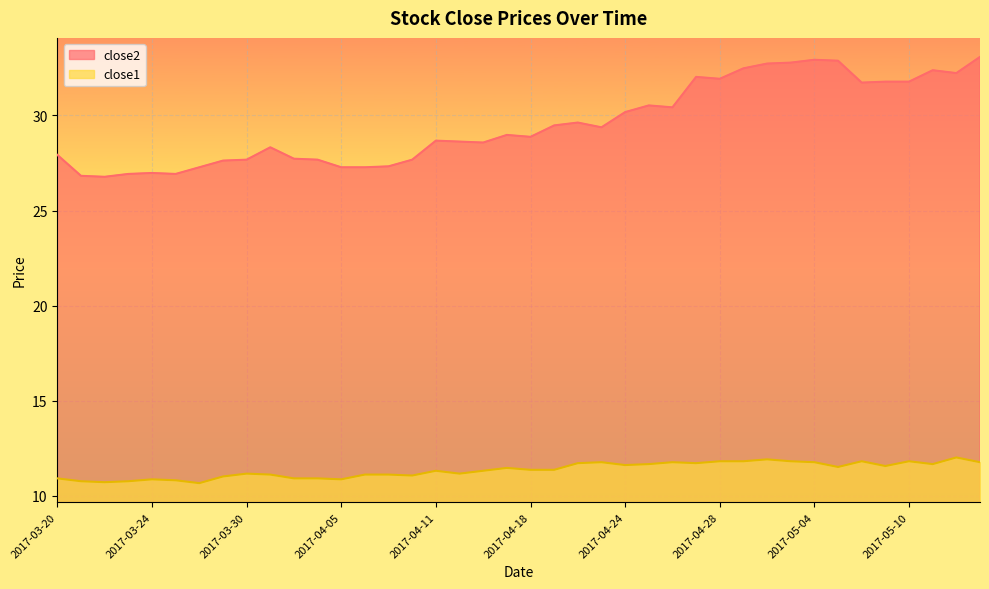

What is the difference between the maximum and minimum values in the close1 series?

1.3